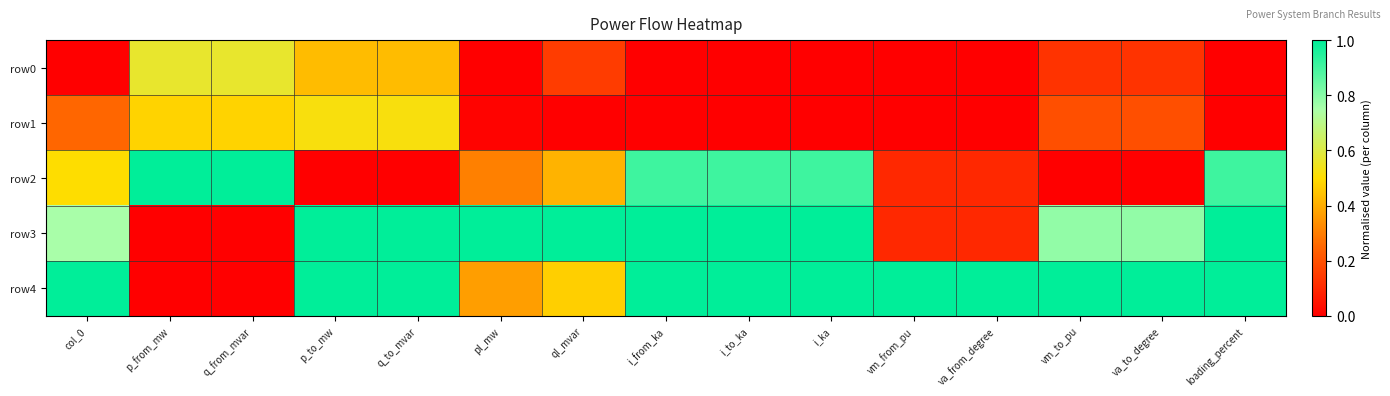

Reading left to right, what are all the values shown in this chart?

row0: col_0=0.0	p_from_mw=0.6	q_from_mvar=0.6	p_to_mw=0.4	q_to_mvar=0.4	pl_mw=0.0	ql_mvar=0.1	i_from_ka=0.0	i_to_ka=0.0	i_ka=0.0	vm_from_pu=0.0	va_from_degree=0.0	vm_to_pu=0.1	va_to_degree=0.1	loading_percent=0.0
row1: col_0=0.2	p_from_mw=0.5	q_from_mvar=0.5	p_to_mw=0.5	q_to_mvar=0.5	pl_mw=0.0	ql_mvar=0.0	i_from_ka=0.0	i_to_ka=0.0	i_ka=0.0	vm_from_pu=0.0	va_from_degree=0.0	vm_to_pu=0.2	va_to_degree=0.2	loading_percent=0.0
row2: col_0=0.5	p_from_mw=1.0	q_from_mvar=1.0	p_to_mw=0.0	q_to_mvar=0.0	pl_mw=0.3	ql_mvar=0.4	i_from_ka=0.9	i_to_ka=0.9	i_ka=0.9	vm_from_pu=0.1	va_from_degree=0.1	vm_to_pu=0.0	va_to_degree=0.0	loading_percent=0.9
row3: col_0=0.8	p_from_mw=0.0	q_from_mvar=0.0	p_to_mw=1.0	q_to_mvar=1.0	pl_mw=1.0	ql_mvar=1.0	i_from_ka=1.0	i_to_ka=1.0	i_ka=1.0	vm_from_pu=0.1	va_from_degree=0.1	vm_to_pu=0.8	va_to_degree=0.8	loading_percent=1.0
row4: col_0=1.0	p_from_mw=0.0	q_from_mvar=0.0	p_to_mw=1.0	q_to_mvar=1.0	pl_mw=0.4	ql_mvar=0.5	i_from_ka=1.0	i_to_ka=1.0	i_ka=1.0	vm_from_pu=1.0	va_from_degree=1.0	vm_to_pu=1.0	va_to_degree=1.0	loading_percent=1.0